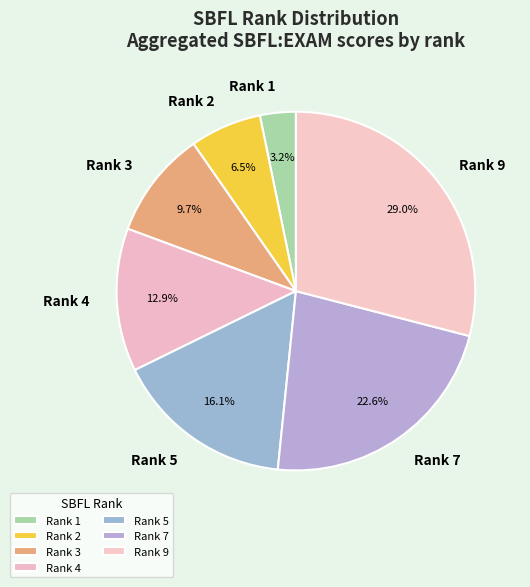

What is the ratio of the value at Rank 3 to the value at Rank 7?

0.4